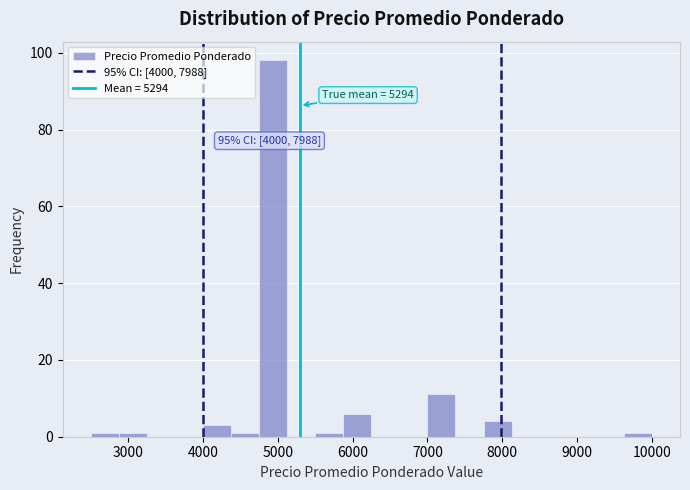

Around what value on the x-axis is the tallest bar? Give the approximate position of its centre, as read against the axis.

4900